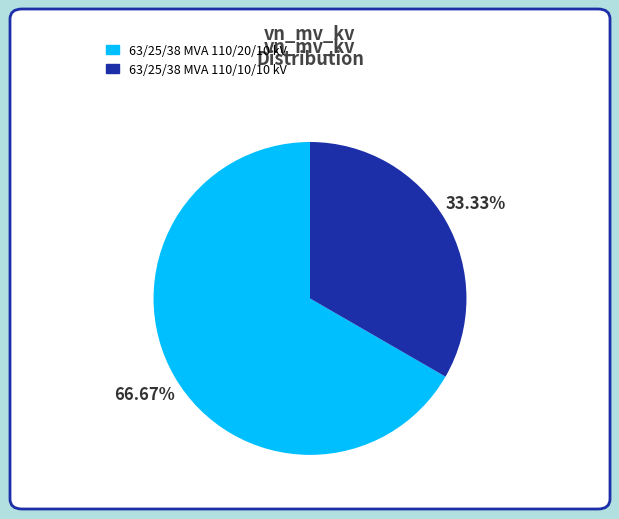

Is there a majority slice in this chart?

Yes